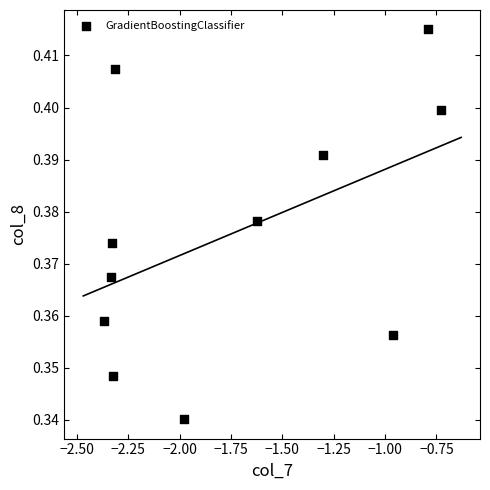

What is the average X value?

-1.7